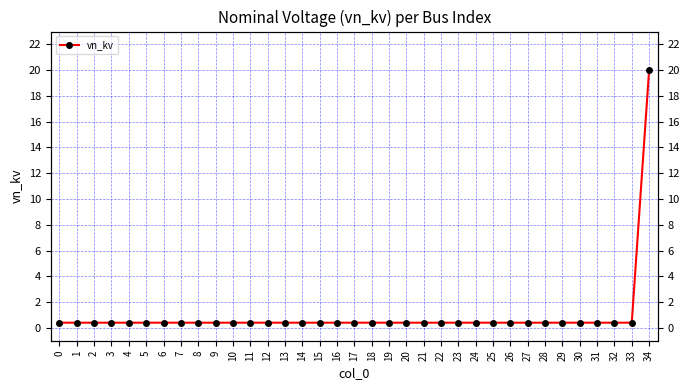

Rank the categories by value from highest to lowest.

34, 0, 1, 2, 3, 4, 5, 6, 7, 8, 9, 10, 11, 12, 13, 14, 15, 16, 17, 18, 19, 20, 21, 22, 23, 24, 25, 26, 27, 28, 29, 30, 31, 32, 33